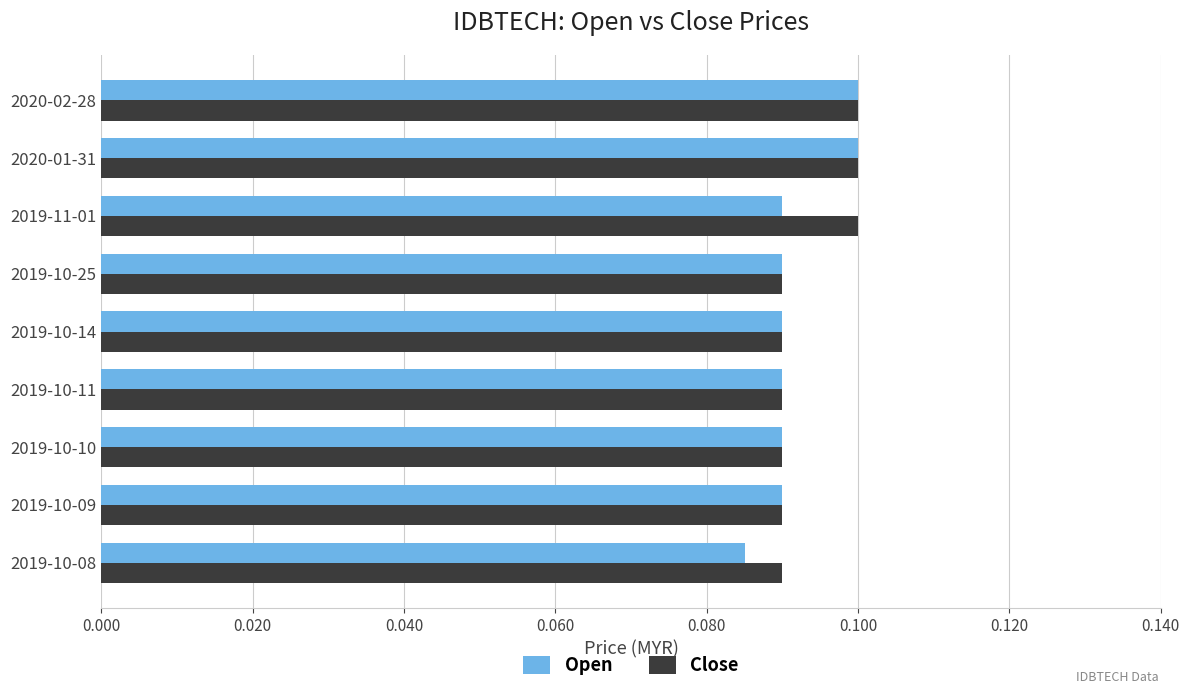

Which series has the widest spread of values?

Open